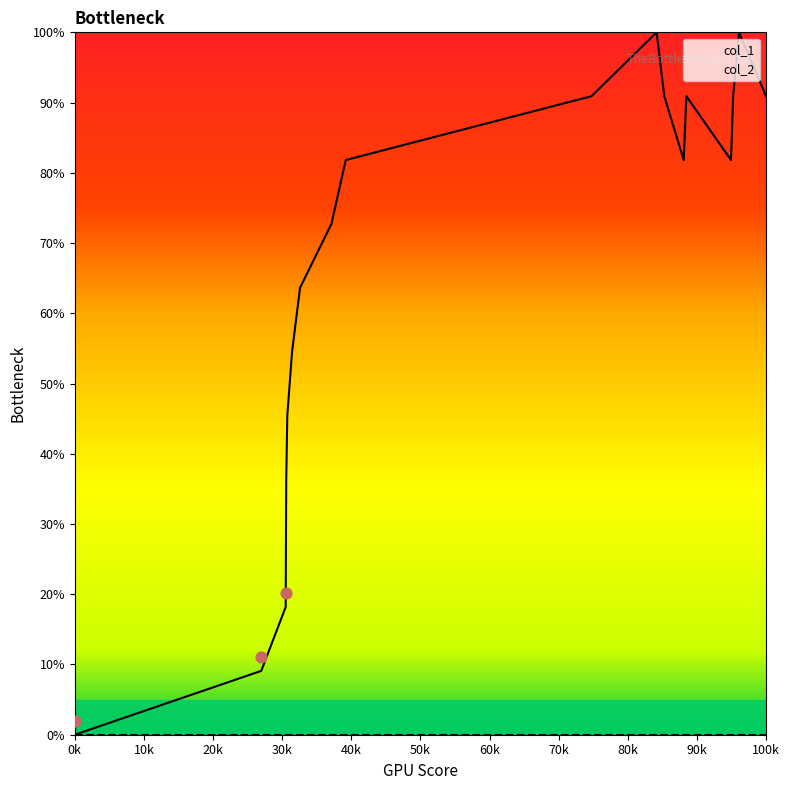

Between 1548447578 and 1547331551, which is larger?

1548447578